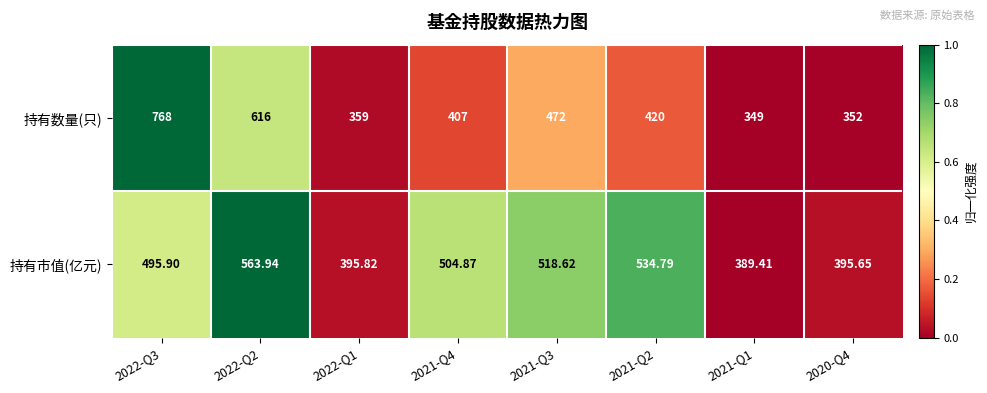

Which series has the widest spread of values?

持有数量(只)